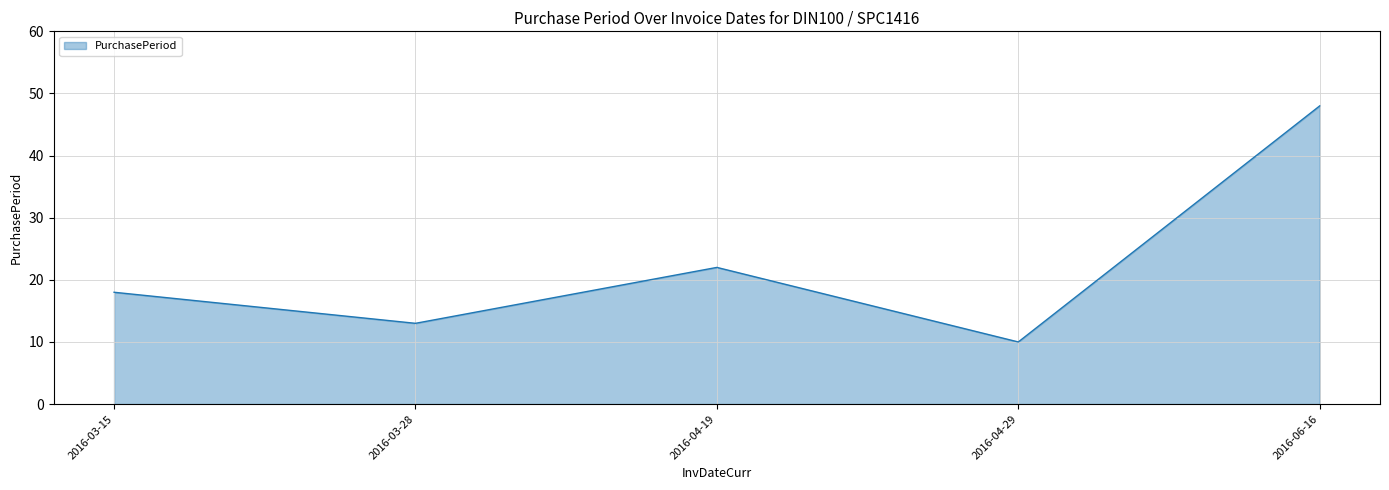

At which label is the value closest to 29?

2016-04-19